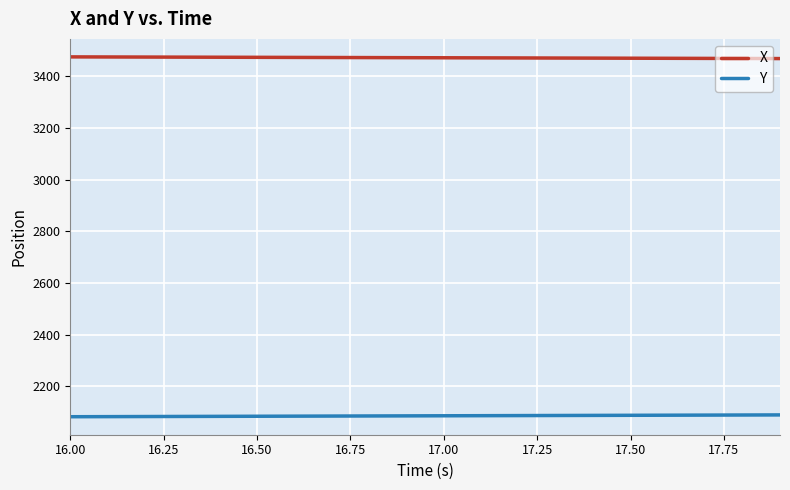

Which series has the largest total across all categories?

X